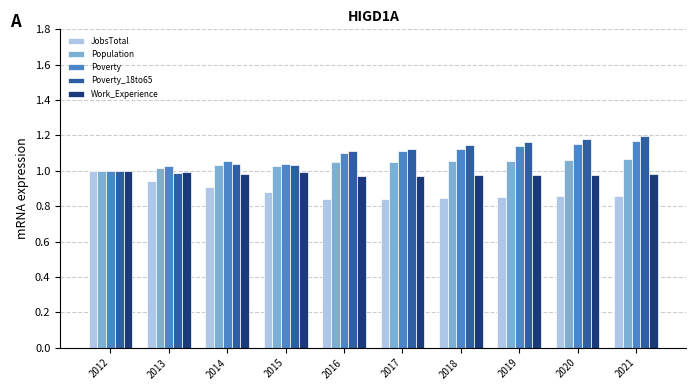

The Poverty_18to65 series shows 1.2 at 2020. True or false?

True